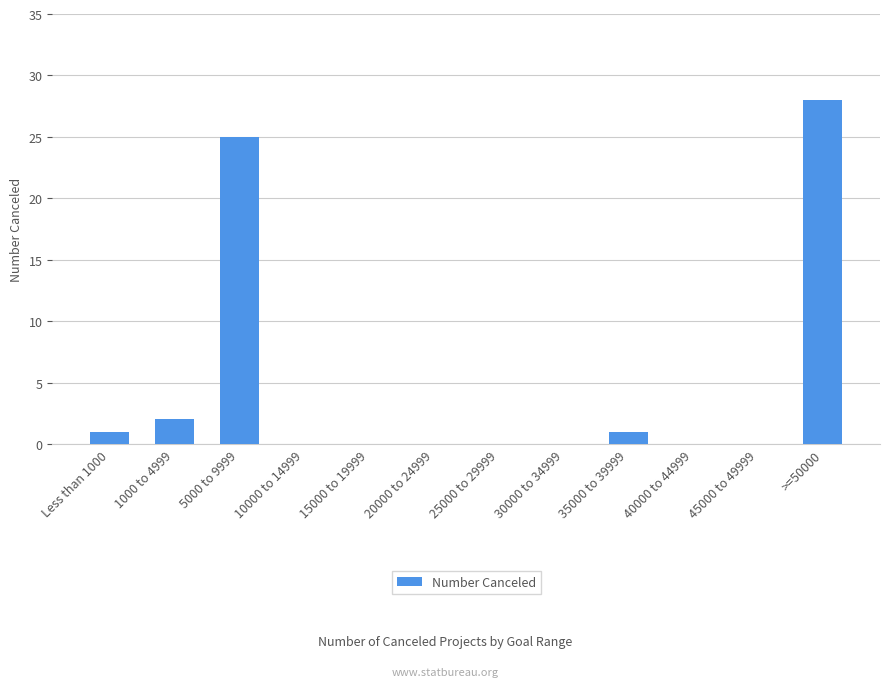

True or false: the data shows -9 at 20000 to 24999.

False